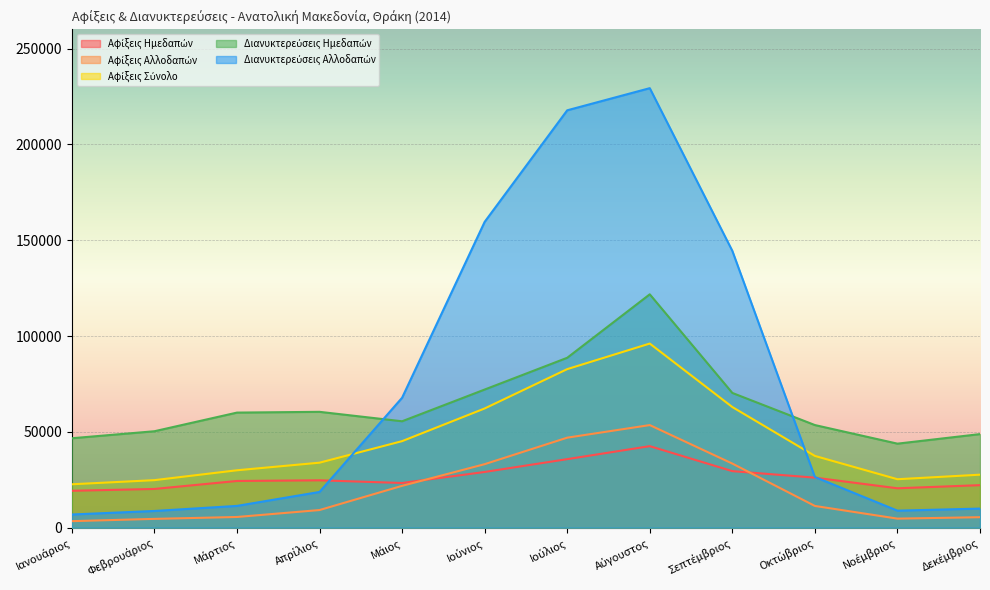

What is the sum of the Αφίξεις Σύνολο values at Ιούλιος and Μάιος?

127857